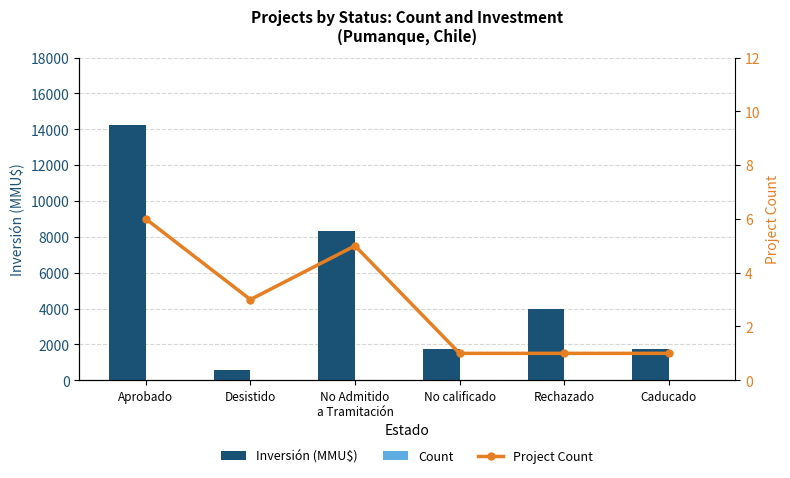

What value does the Count series have at No calificado?

1